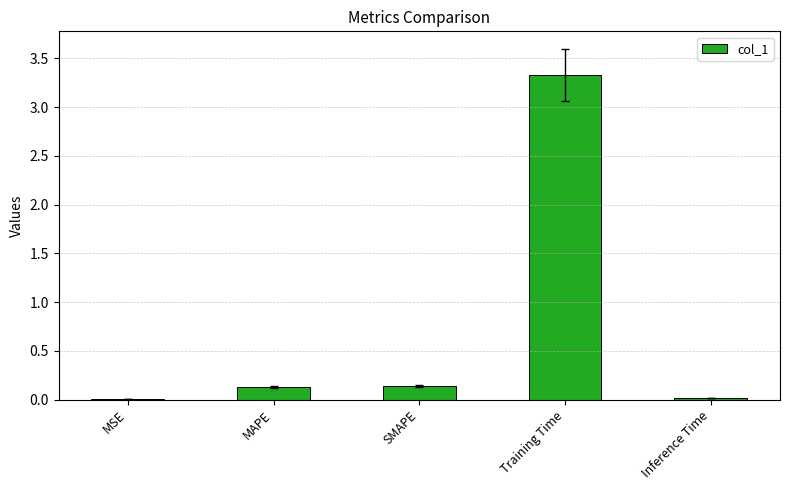

Which label corresponds to the largest value in the chart?

Training Time